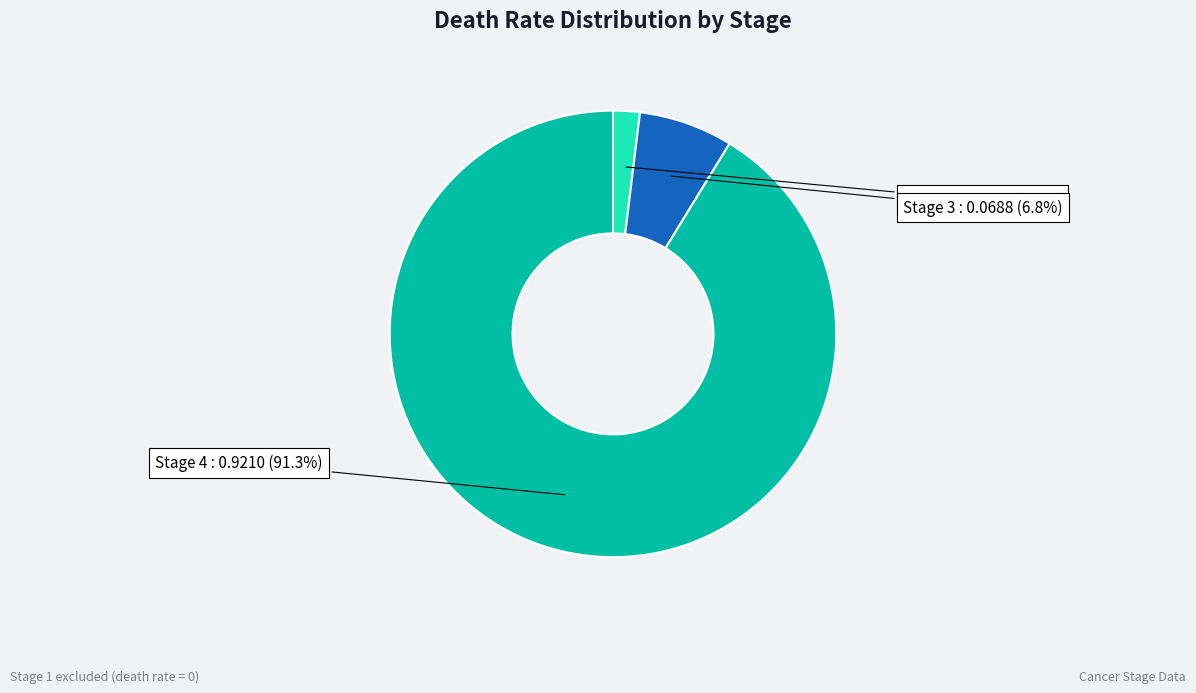

Is there a majority slice in this chart?

Yes